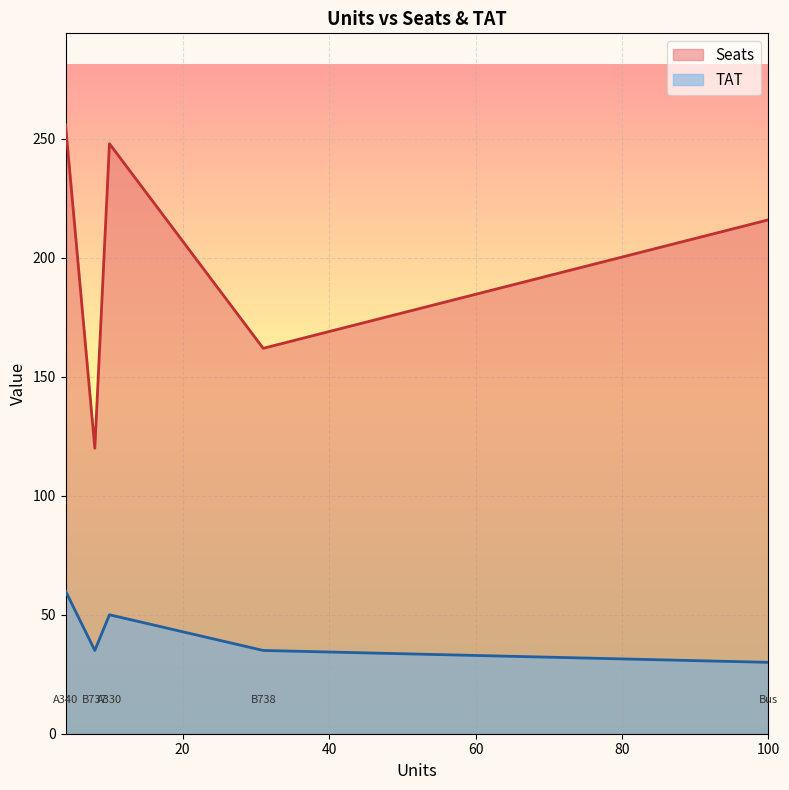

Which series has the largest total across all categories?

Seats